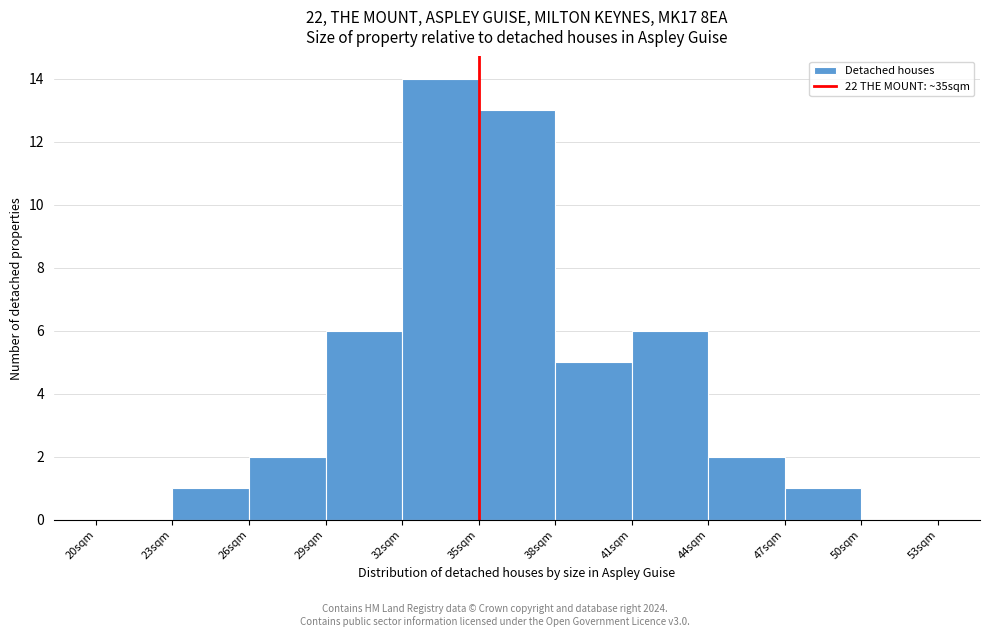

Over which range of the x-axis is the bar tallest?

32 to 35